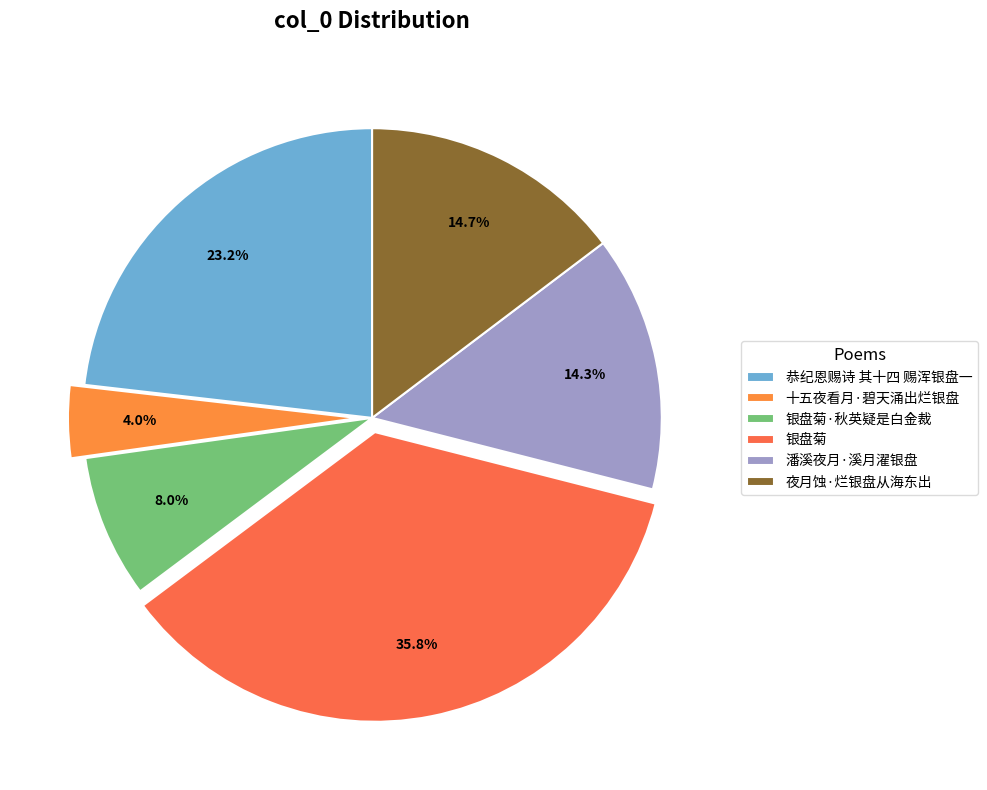

True or false: 潘溪夜月·溪月濯银盘 accounts for 25% of the total.

False